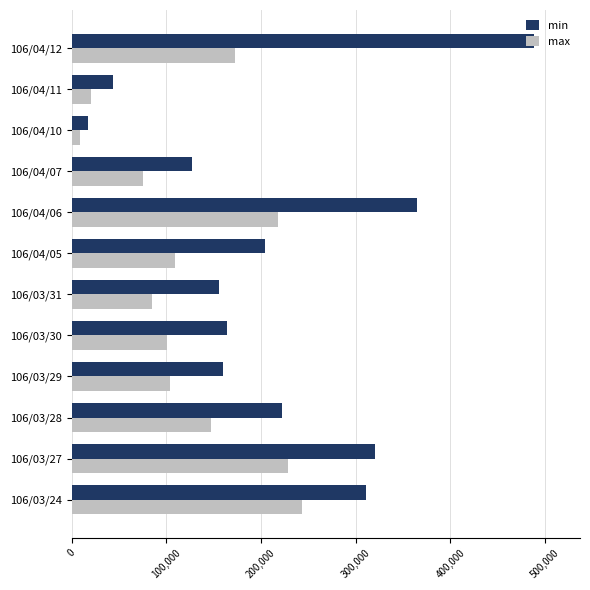

Which category has the lowest value in the max series?

106/04/10